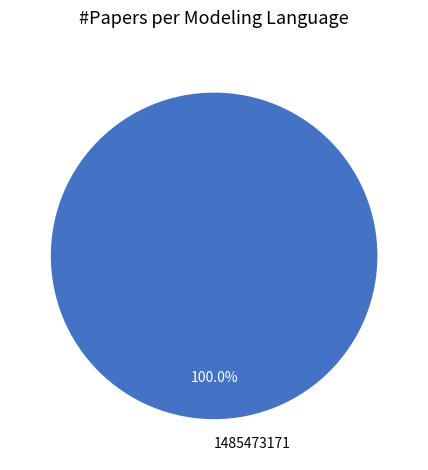

Rank the categories by value from lowest to highest.

1485473171